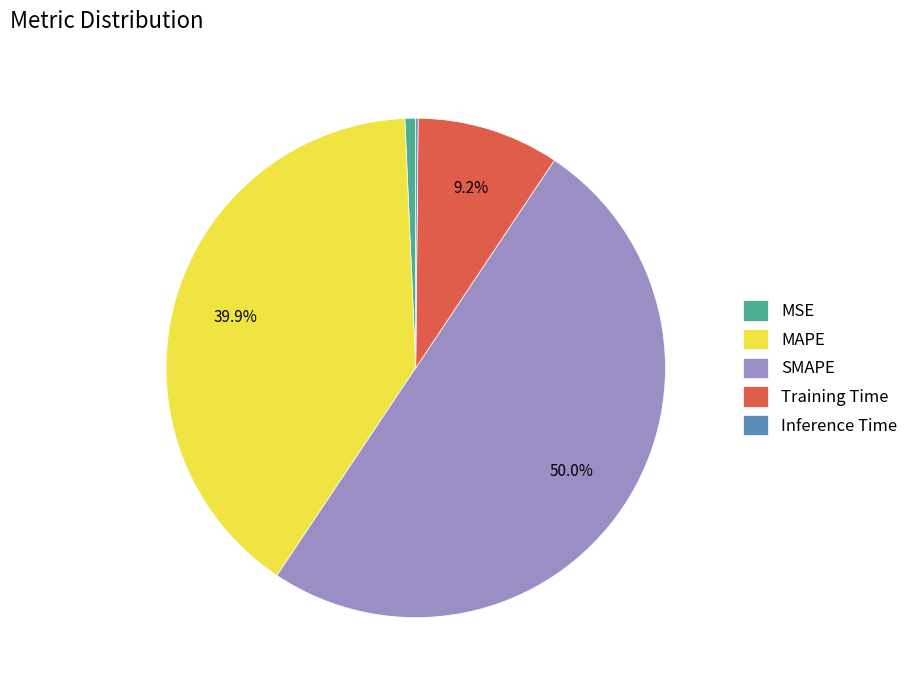

Which category has the biggest portion of the pie?

SMAPE